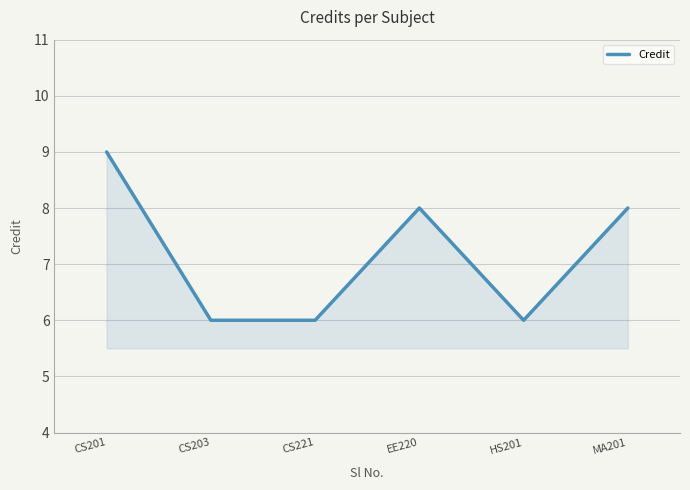

What is the average value?

7